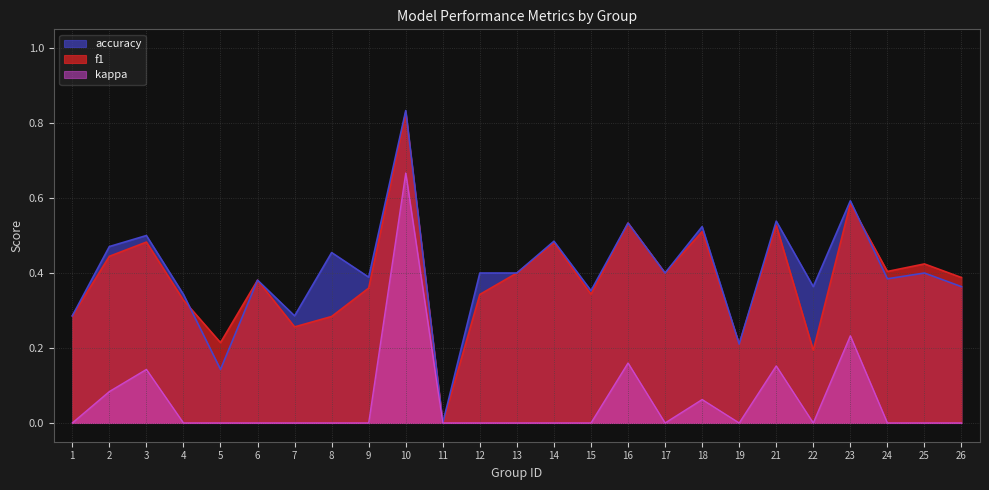

True or false: accuracy has a value of 0.5 at 21.

True